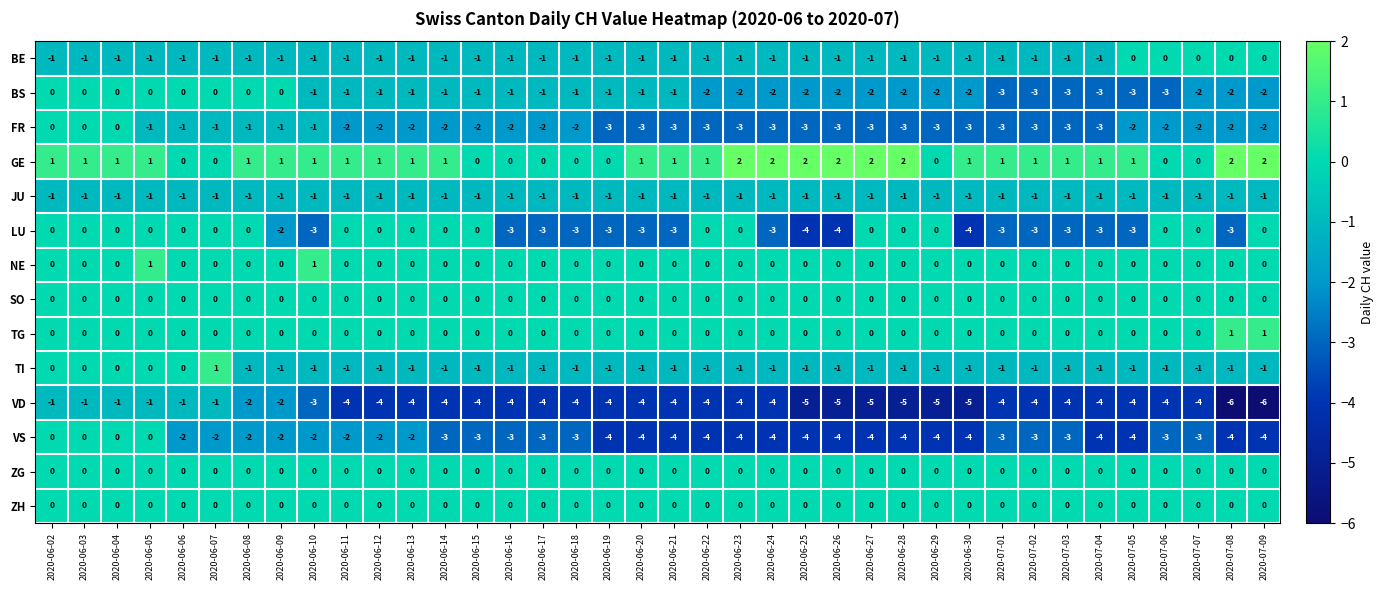

What is the total value across all series at 2020-07-03?

-18